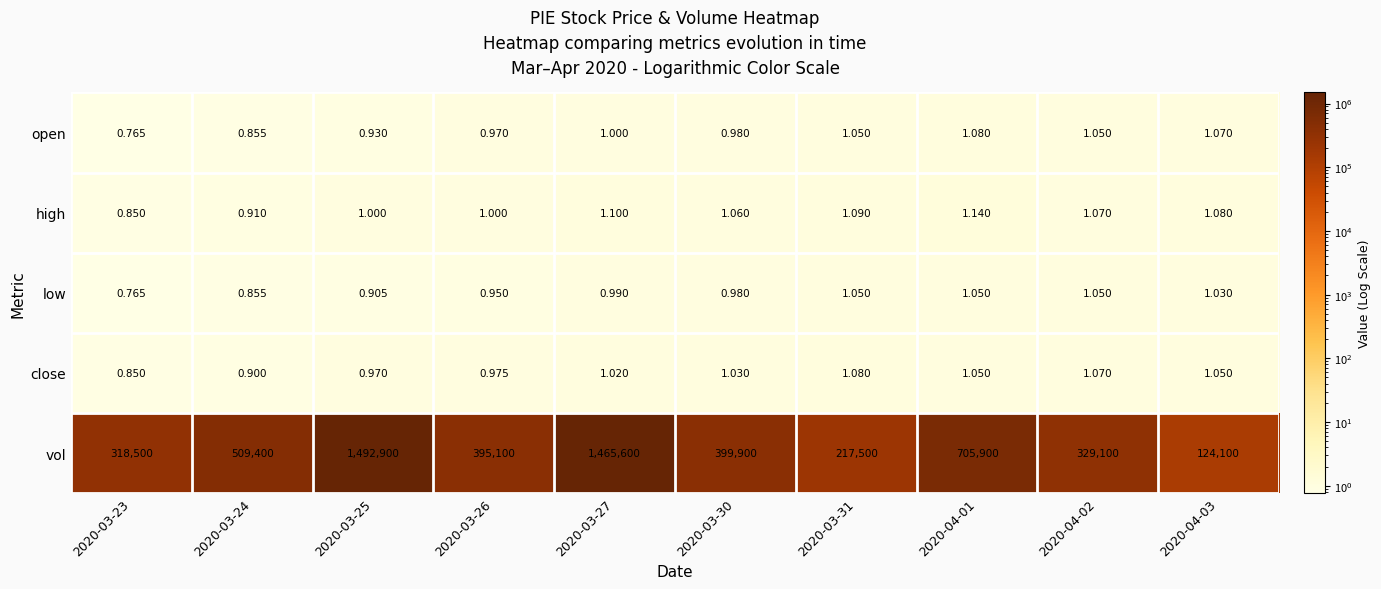

Between 2020-03-24 and 2020-04-02, which series saw the biggest shift?

vol